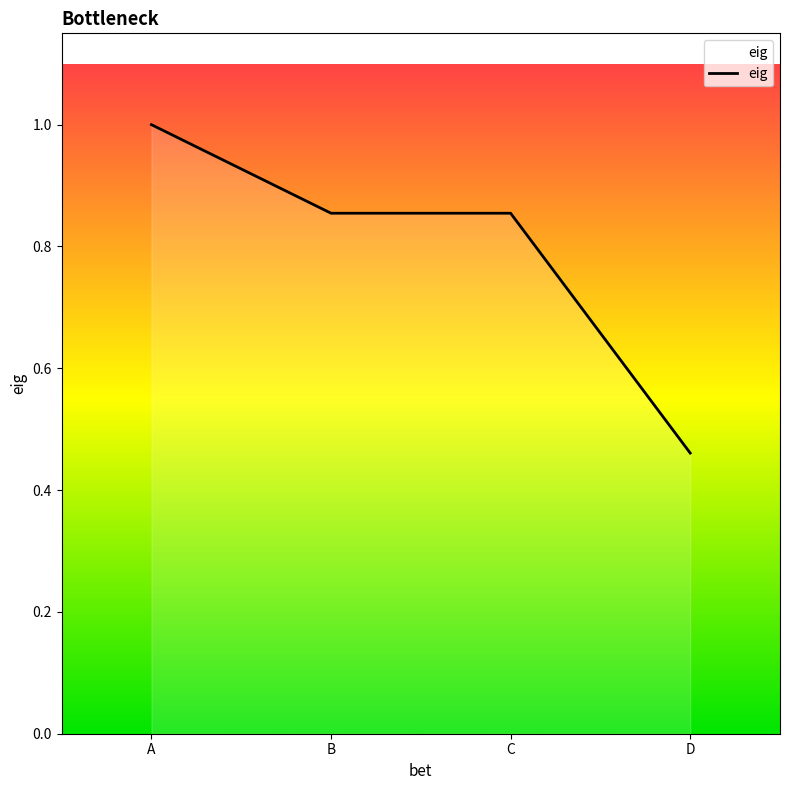

Does the chart display data point markers on the line(s)?

No